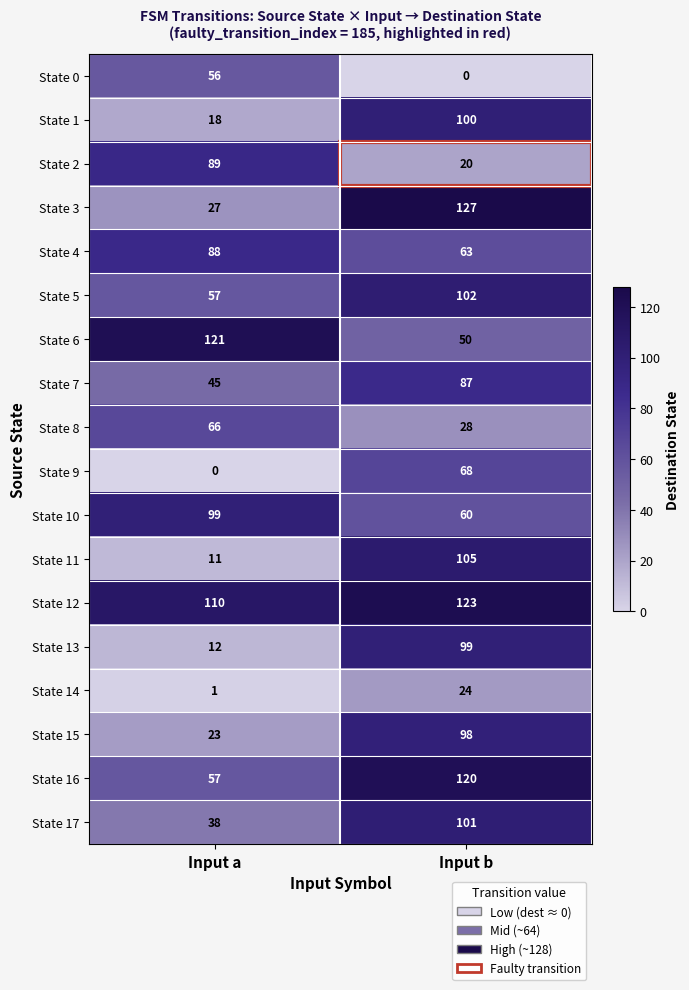

What is the average value of the State 9 series?

34